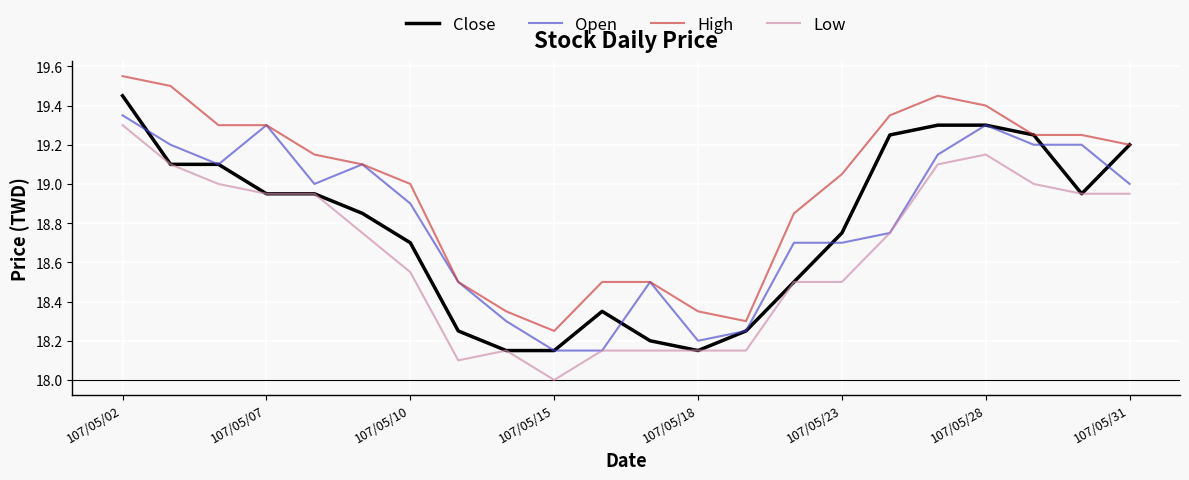

What is the minimum value shown in the chart?

18.0